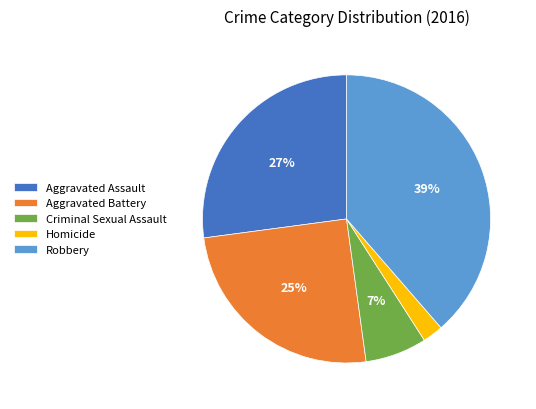

What is the ratio of the value at Homicide to the value at Aggravated Assault?

0.1